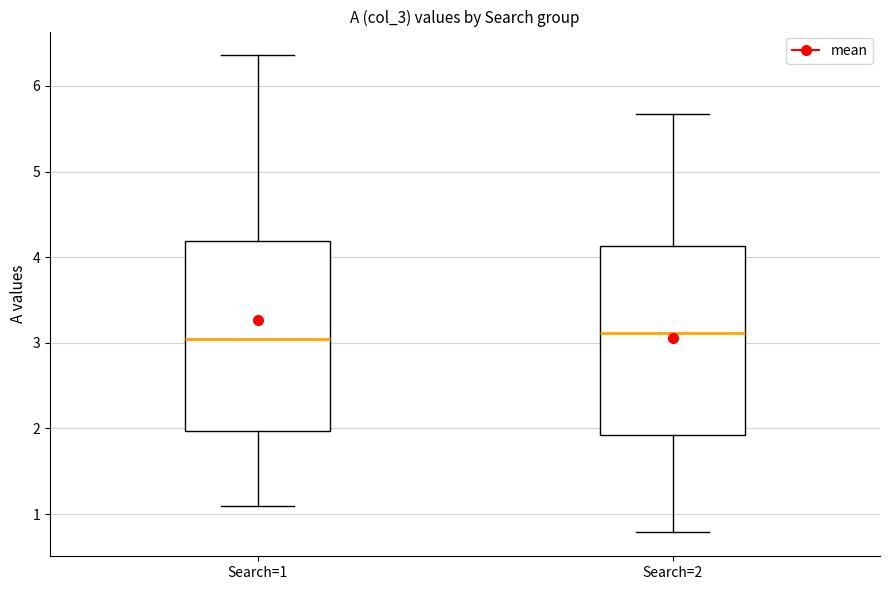

Reading left to right, transcribe this box plot: for each box, give where its median line is, the range the box spans, and where its two whiskers end, as read against the y-axis. The values are not printed on the chart, so give them approximately, as read against the axis.

Search=1: median 3.0, box 2.0 to 4.2, whiskers 1.1 to 6.4
Search=2: median 3.1, box 1.9 to 4.1, whiskers 0.8 to 5.7